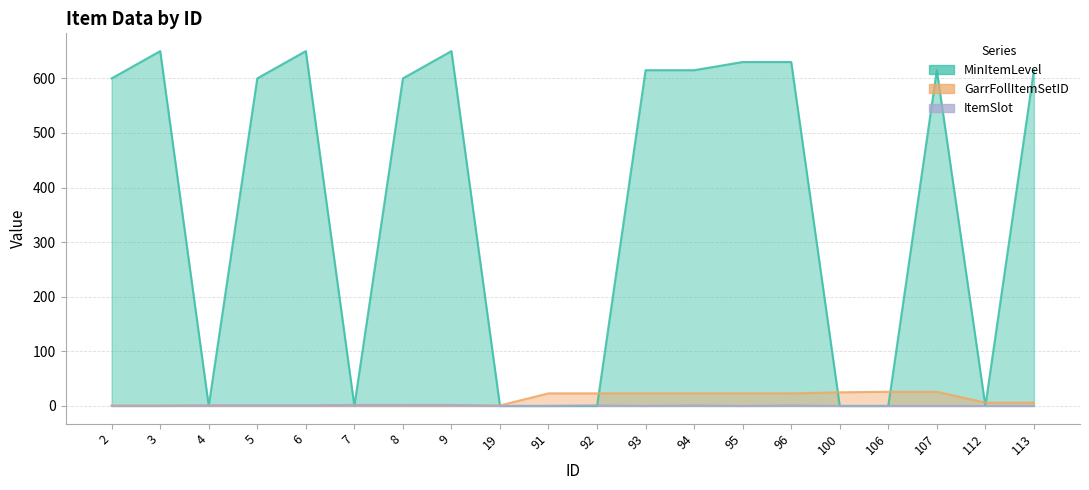

What is the average value of the ItemSlot series?

1